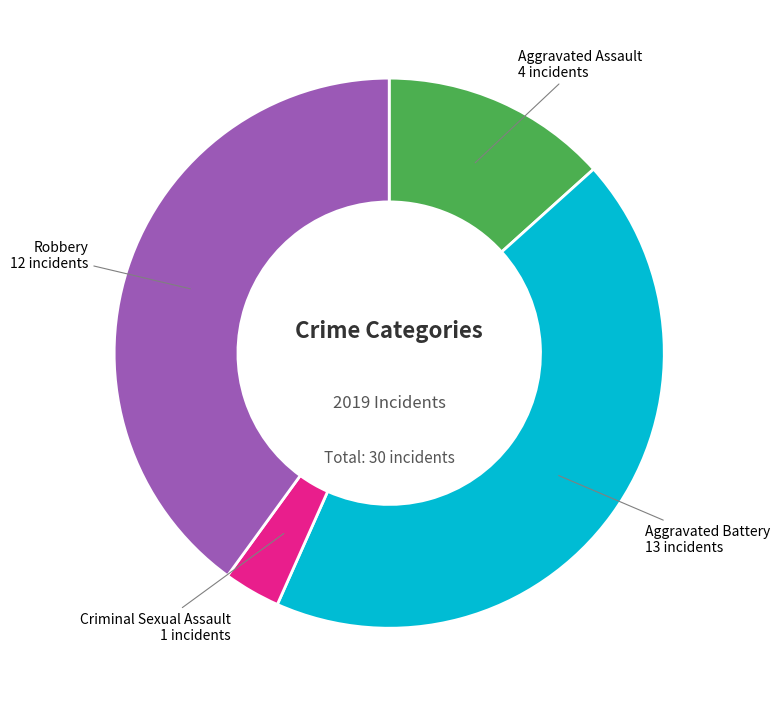

Rank the categories by value from highest to lowest.

Aggravated Battery, Robbery, Aggravated Assault, Criminal Sexual Assault